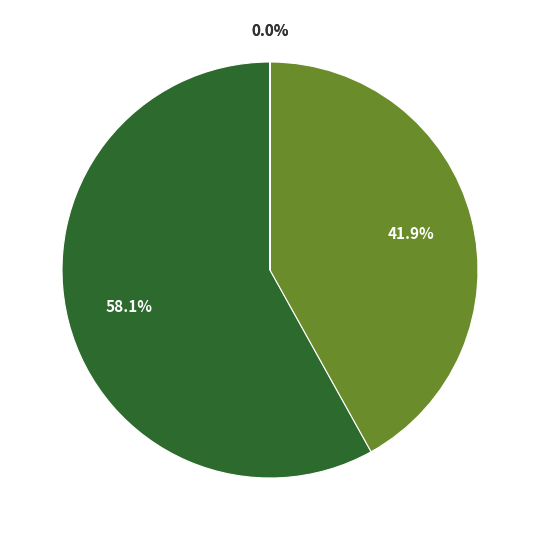

Is there a majority slice in this chart?

Yes